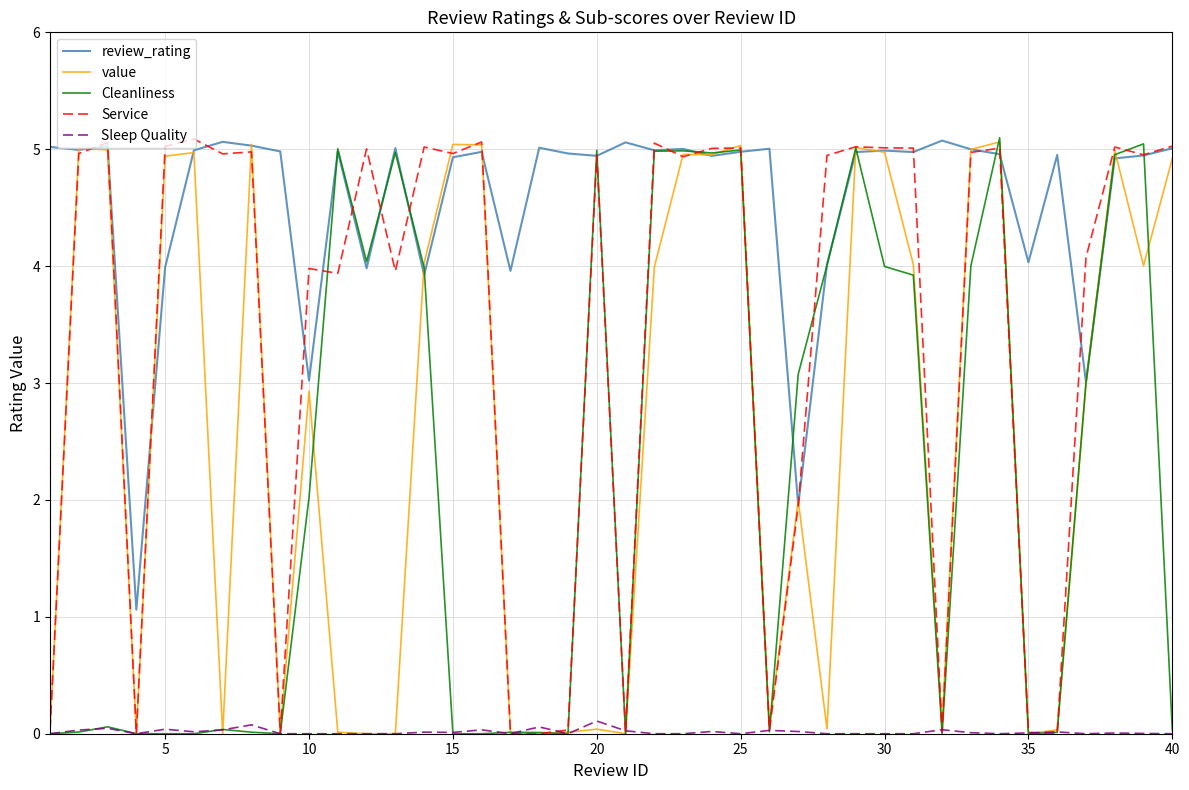

What is the maximum value for value?

5.1